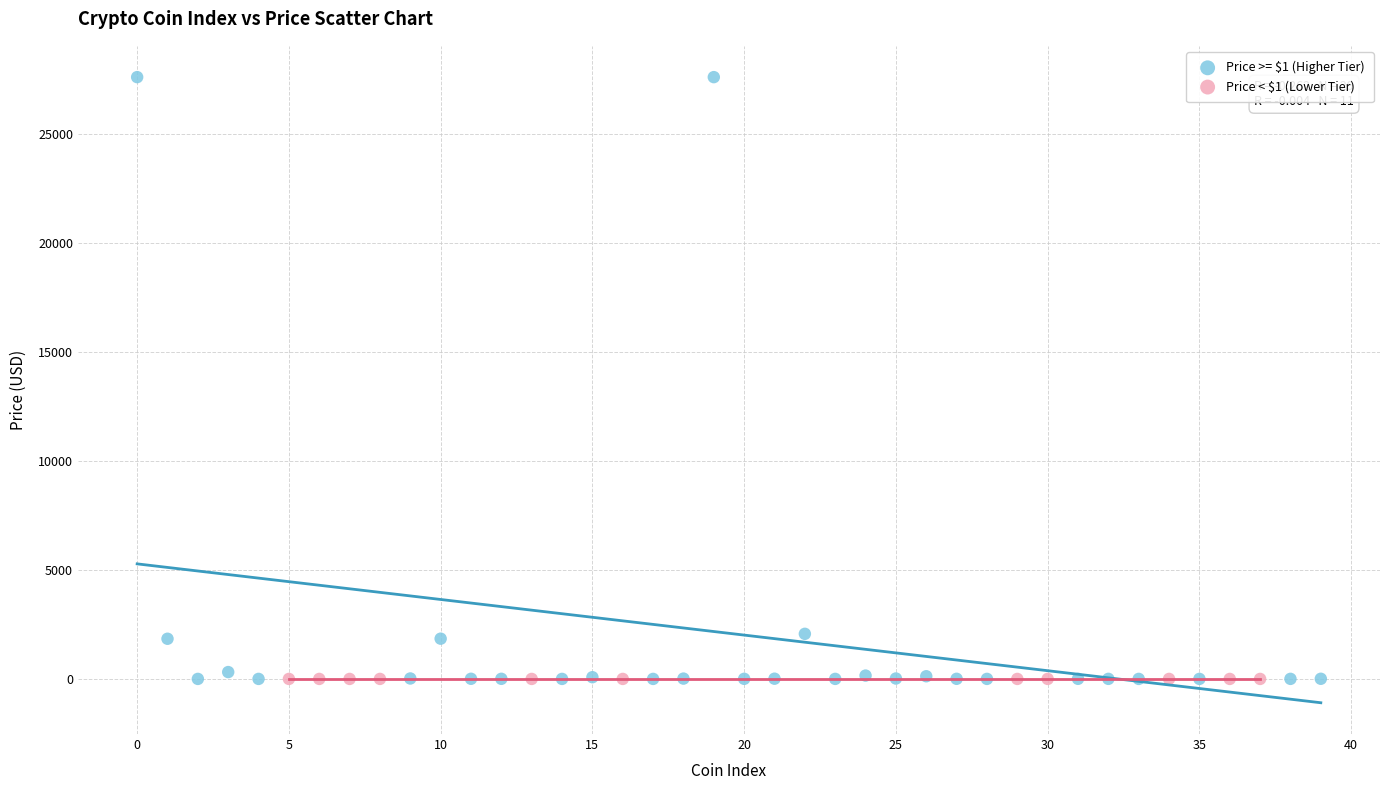

Which series has the largest Y range (max minus min)?

Price >= $1 (Higher Tier)